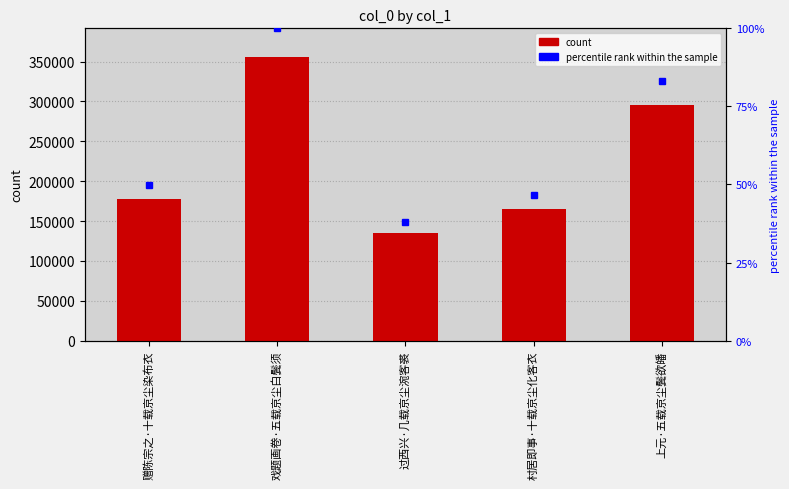

What is the minimum value shown in the chart?

135271